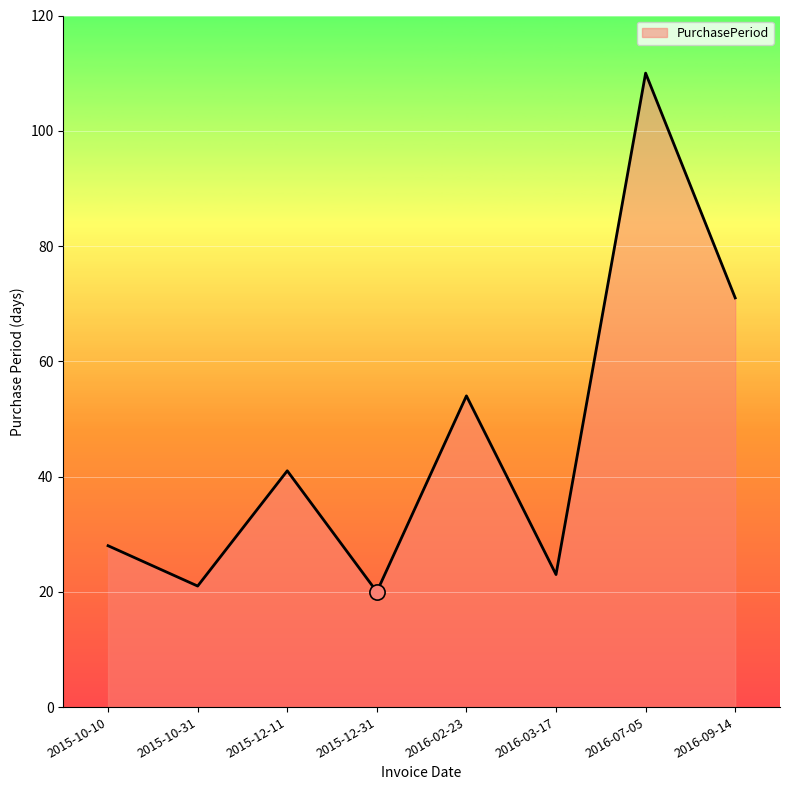

Between 2015-12-11 and 2016-03-17, which is larger?

2015-12-11